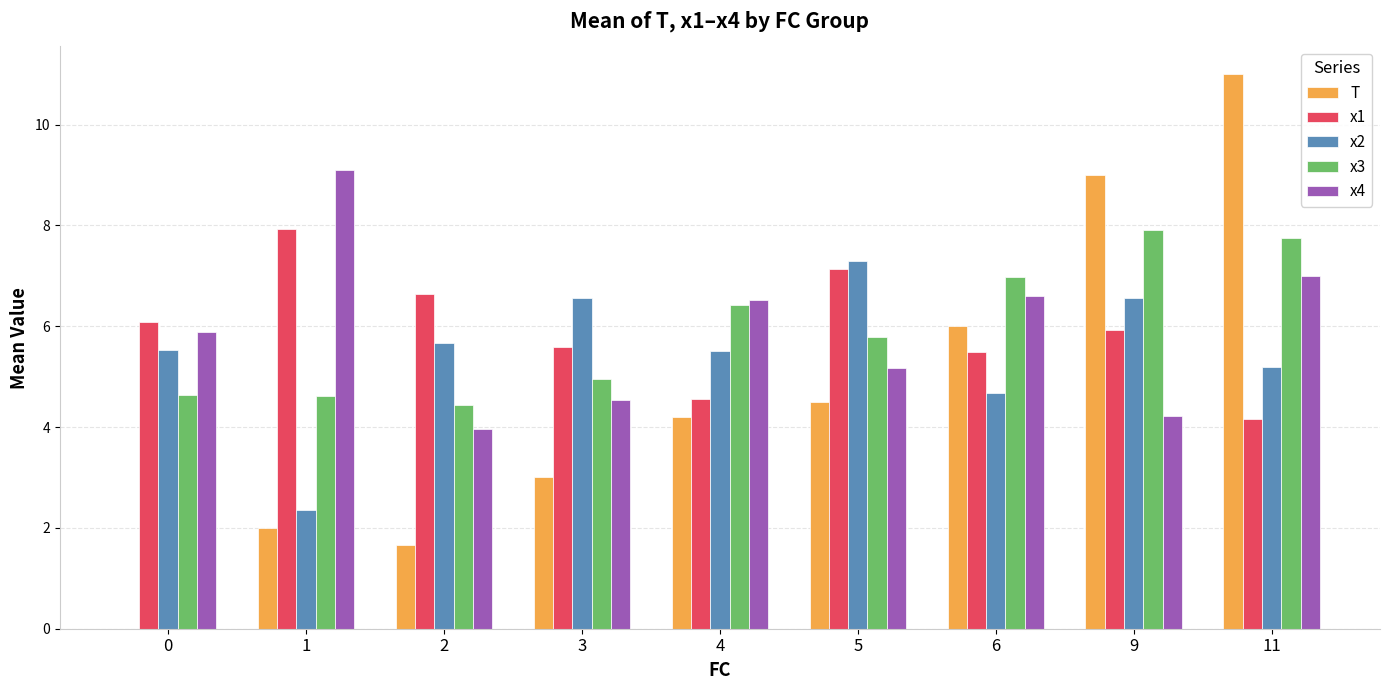

At which category is the sum across all series the highest?

11